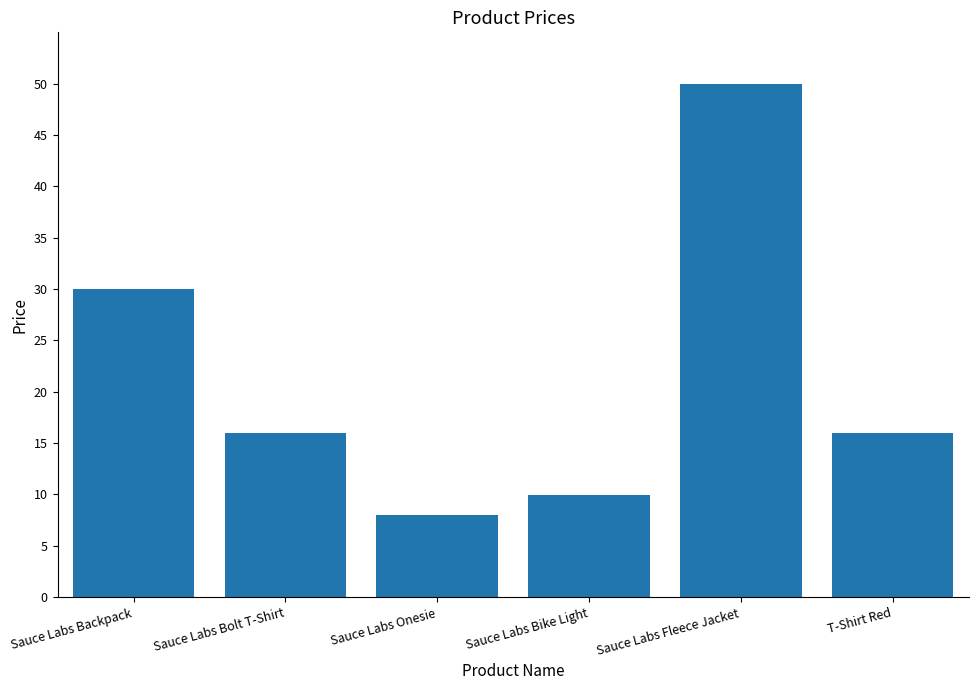

What is the sum of all values?

129.9